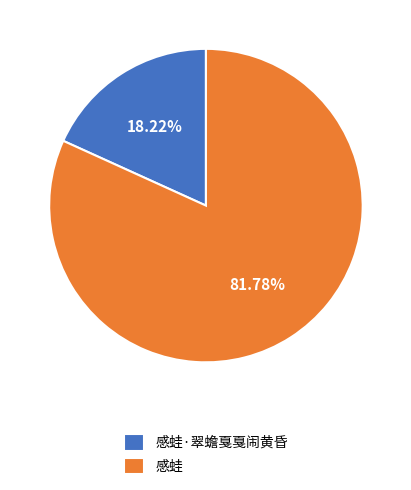

Combined, what portion of the pie is 感蛙·翠蟾戛戛闹黄昏 and 感蛙?

100.0%